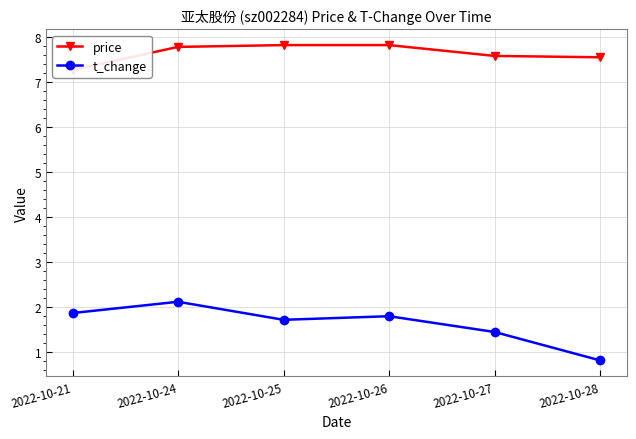

Reading left to right, extract all data points from this chart.

price: 2022-10-21=7.3	2022-10-24=7.8	2022-10-25=7.8	2022-10-26=7.8	2022-10-27=7.6	2022-10-28=7.5
t_change: 2022-10-21=1.9	2022-10-24=2.1	2022-10-25=1.7	2022-10-26=1.8	2022-10-27=1.4	2022-10-28=0.8